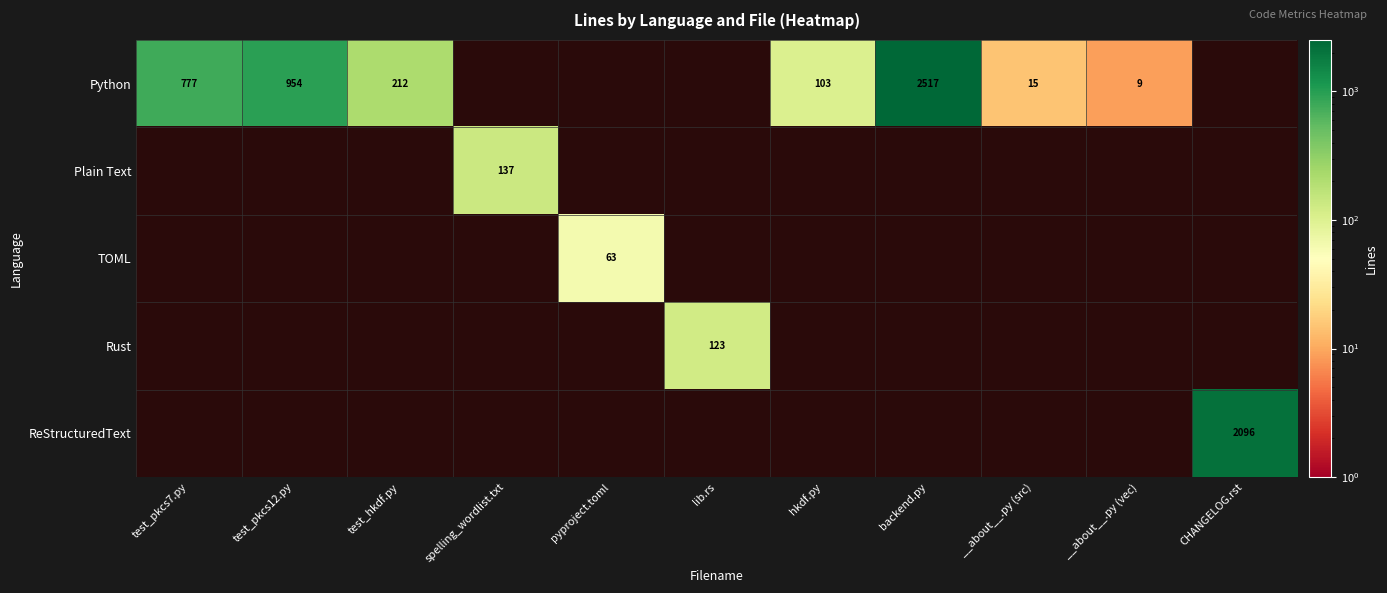

Between backend.py and test_hkdf.py, which is larger?

backend.py